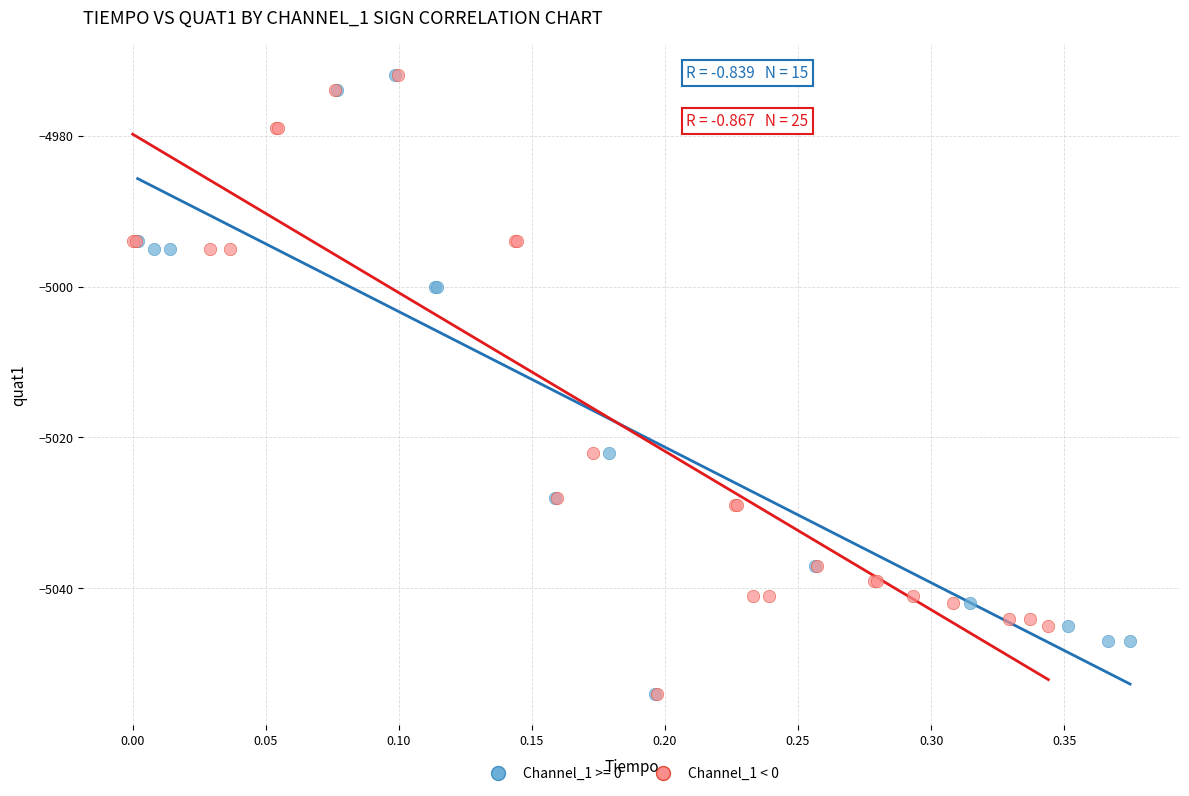

What are all the series names shown in the legend?

Channel_1 >= 0, Channel_1 < 0